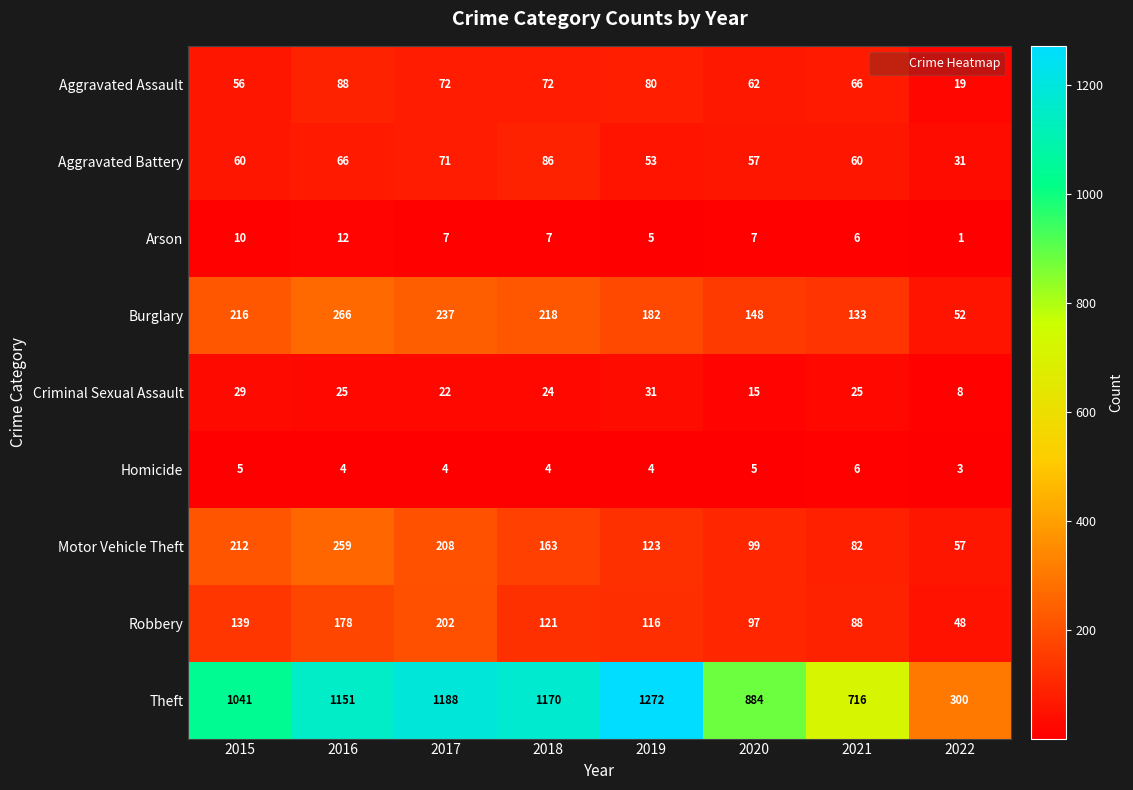

Rank the categories by Robbery value from highest to lowest.

2017, 2016, 2015, 2018, 2019, 2020, 2021, 2022